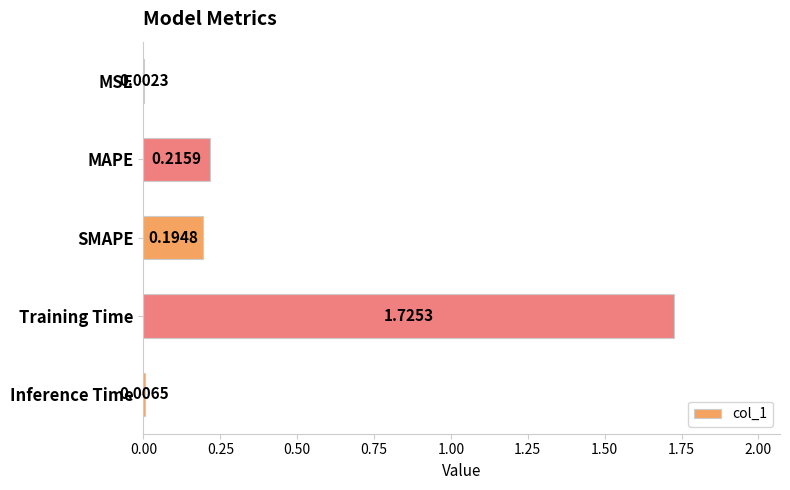

What is the sum of the values at Training Time and MAPE?

1.9